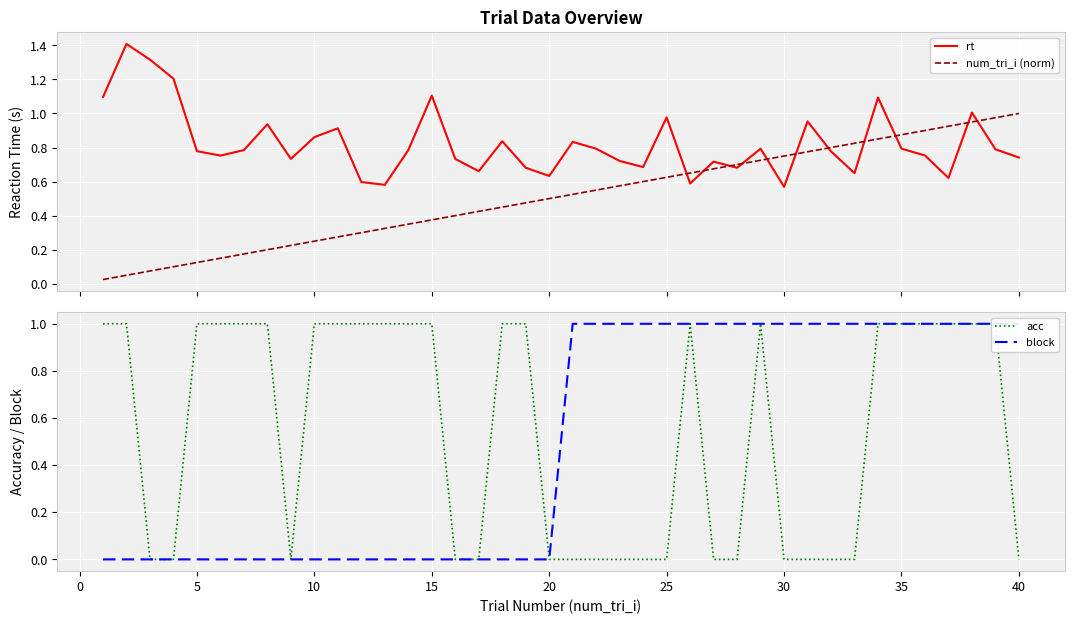

True or false: num_tri_i (norm) and rt intersect in this chart.

True